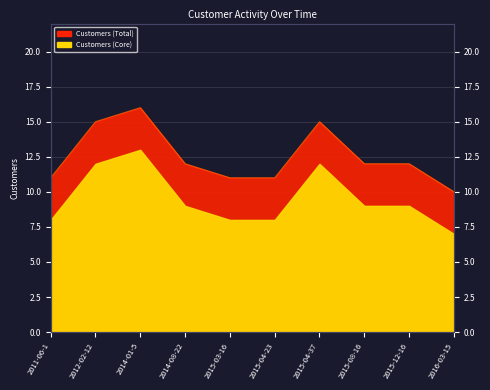

Is it true that the value at 2015-04-23 is 17?

False